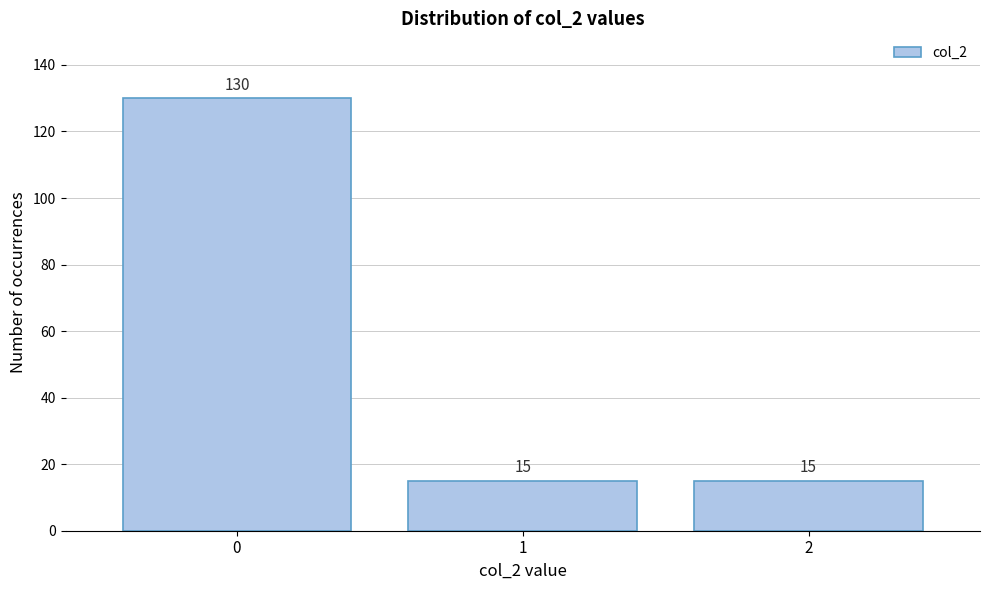

Reading left to right, list all the values displayed in this chart.

0=130	1=15	2=15